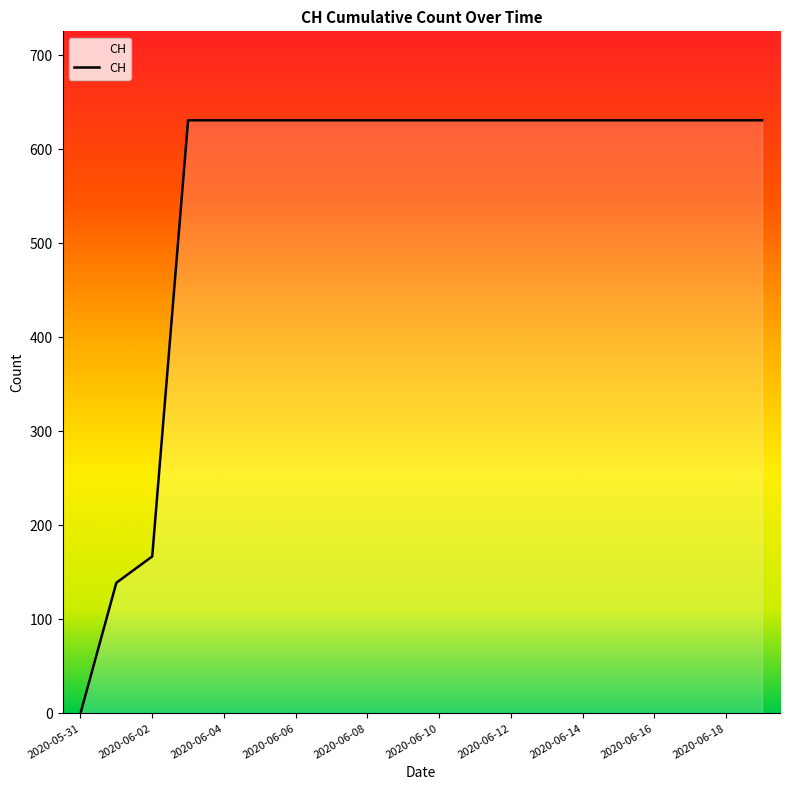

What is the difference between the maximum and minimum values?

631